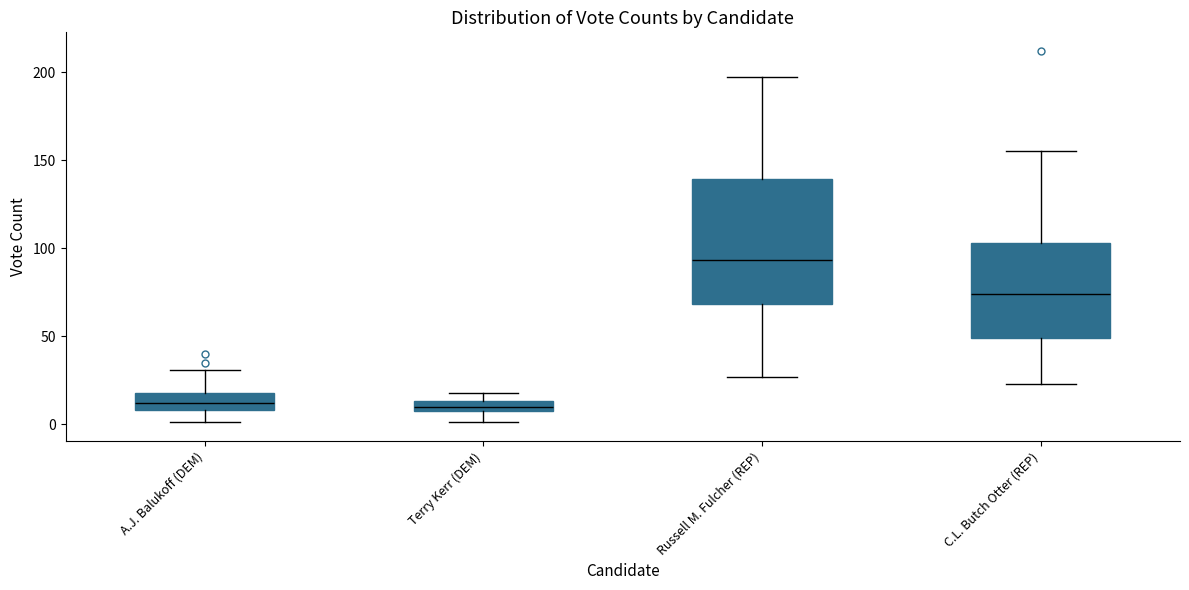

Which box's median line is the highest?

Russell M. Fulcher (REP)